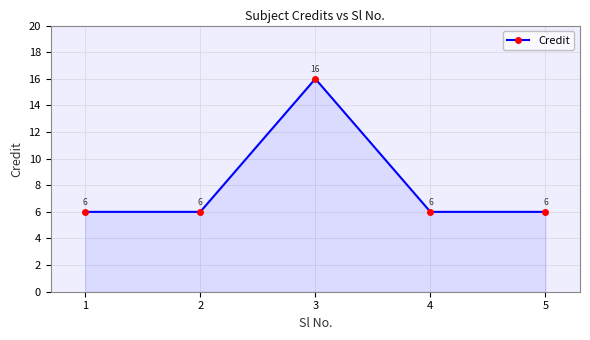

What is the sum of the values at 5 and 2?

12